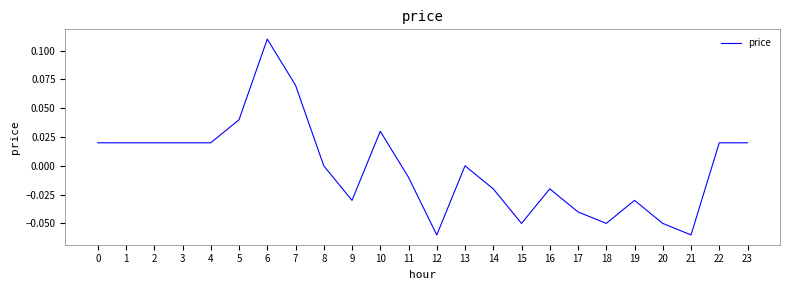

The chart shows a value of -0.0 at 14. True or false?

True